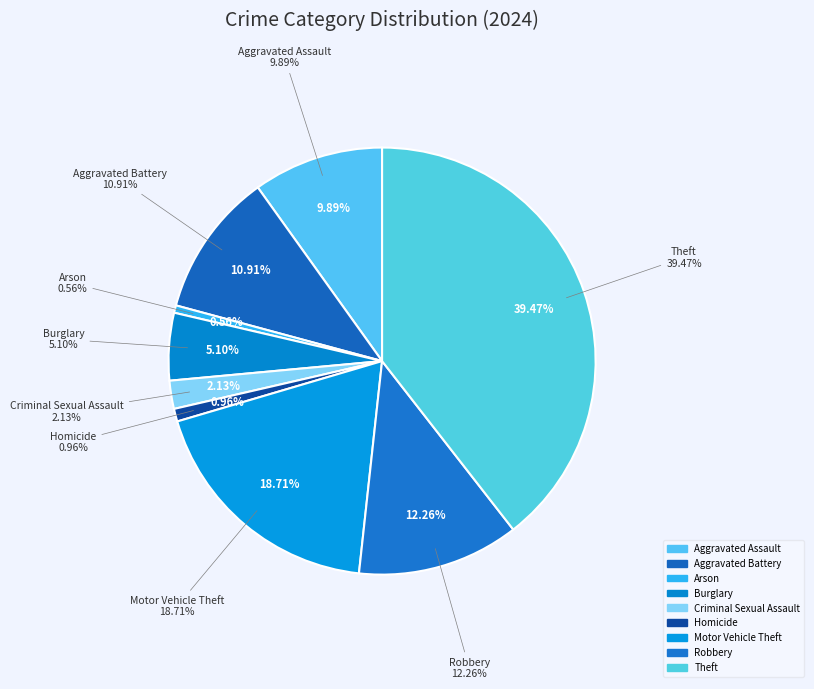

To the nearest percent, what portion does Homicide represent?

1%